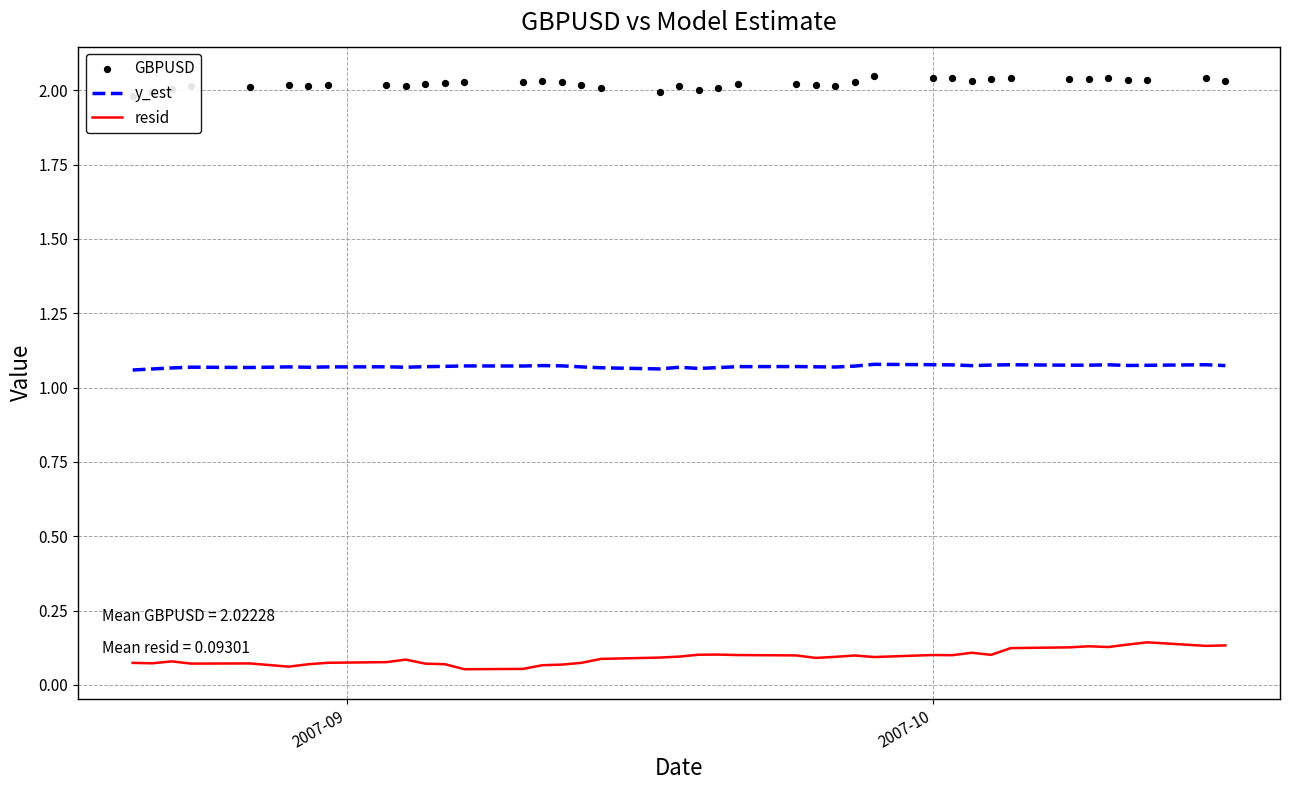

What are all the series names shown in the legend?

y_est, resid, GBPUSD